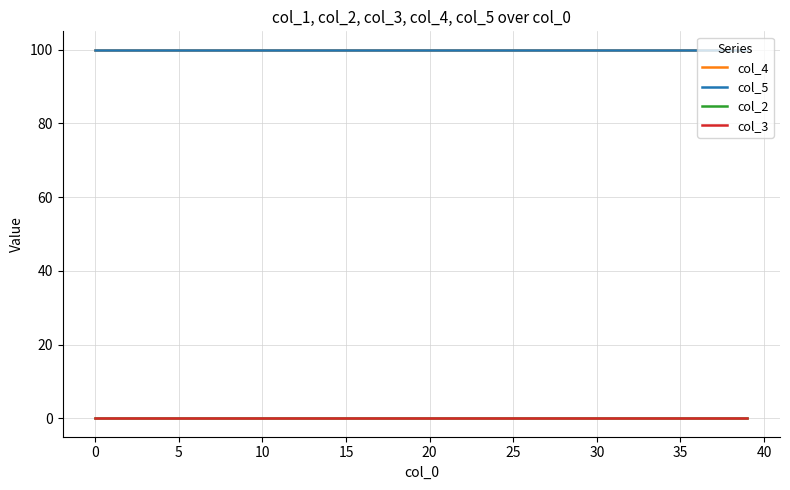

True or false: col_5 and col_2 intersect in this chart.

False